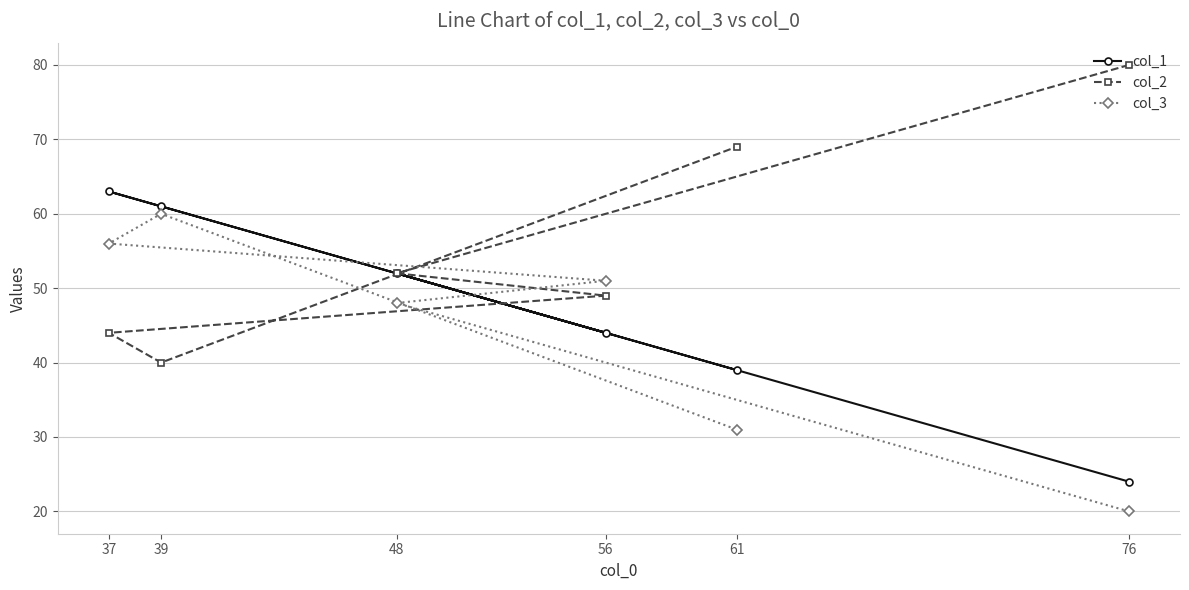

Reading right to left, what are all the values shown in this chart?

col_1: 76=24	61=39	56=44	48=52	39=61	37=63
col_2: 76=80	61=69	56=49	48=52	39=40	37=44
col_3: 76=20	61=31	56=51	48=48	39=60	37=56